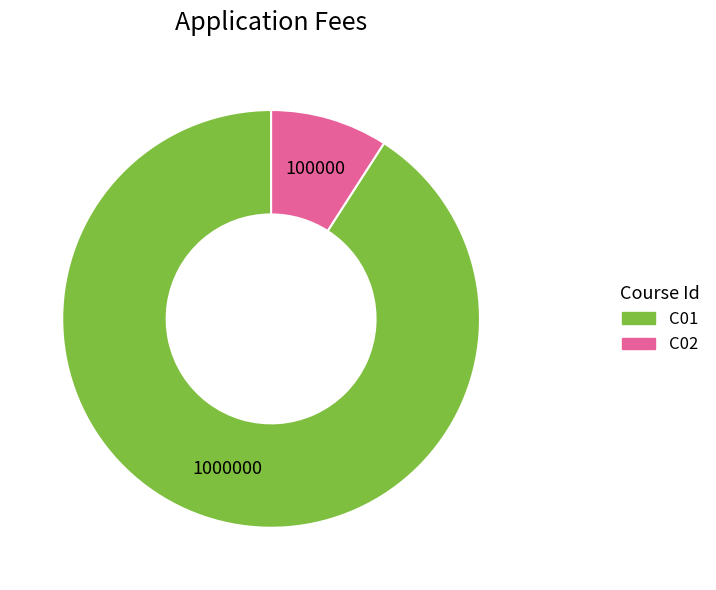

Between C02 and C01, which is larger?

C01